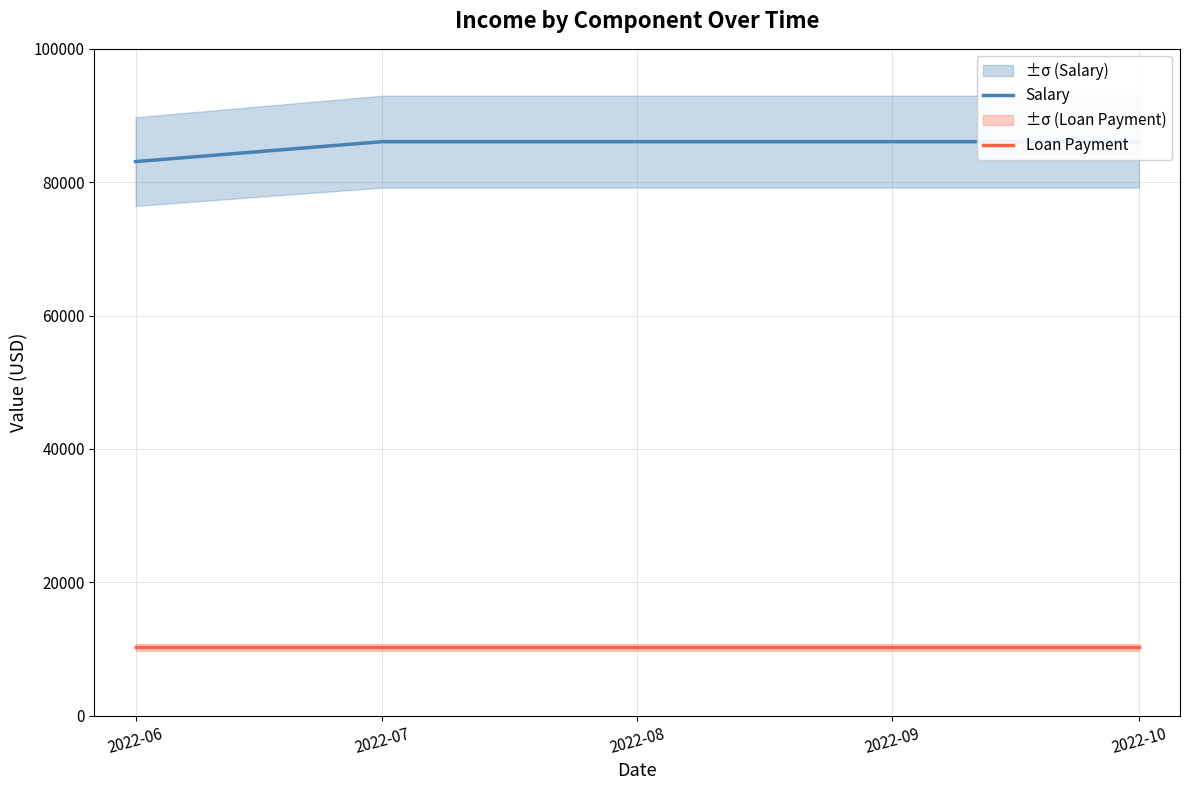

At 2022-06, list the series in order from smallest to largest.

Loan Payment, Salary